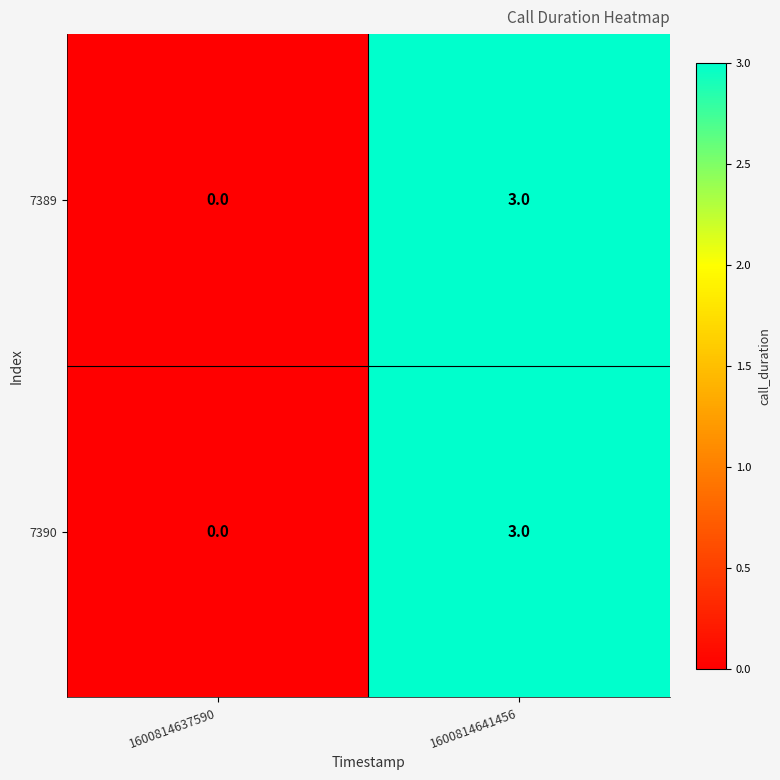

What is the maximum value shown in the chart?

3